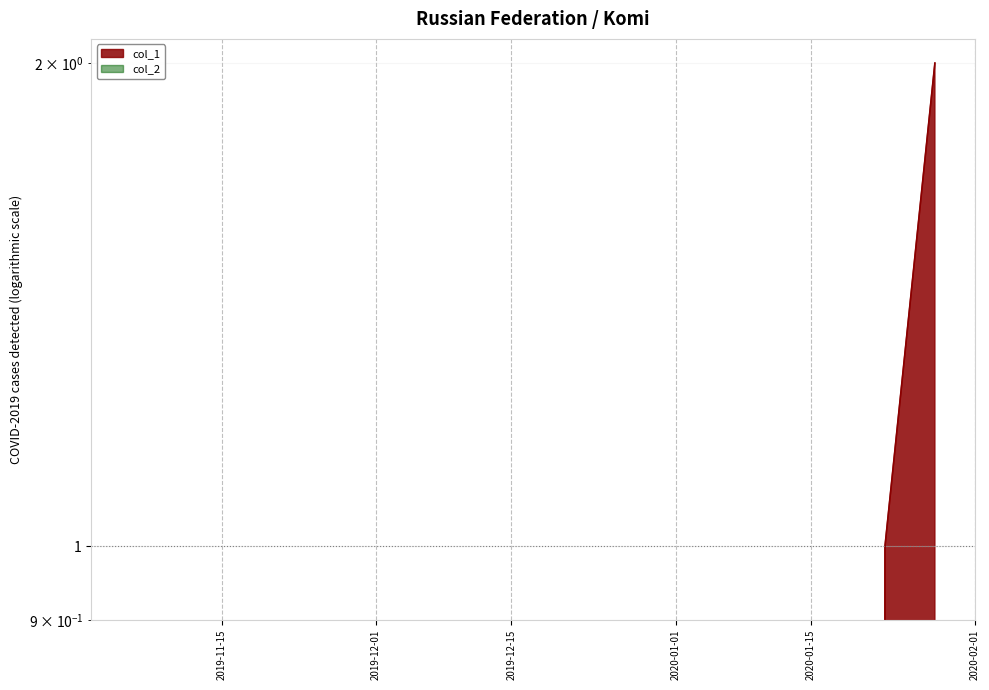

Between 1579710078 and 1572968309, which is larger?

1579710078